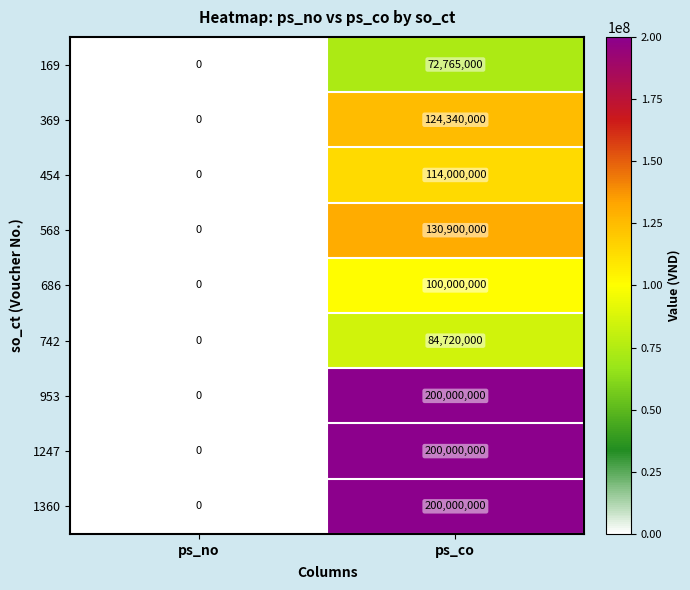

What is the greatest value displayed?

200000000